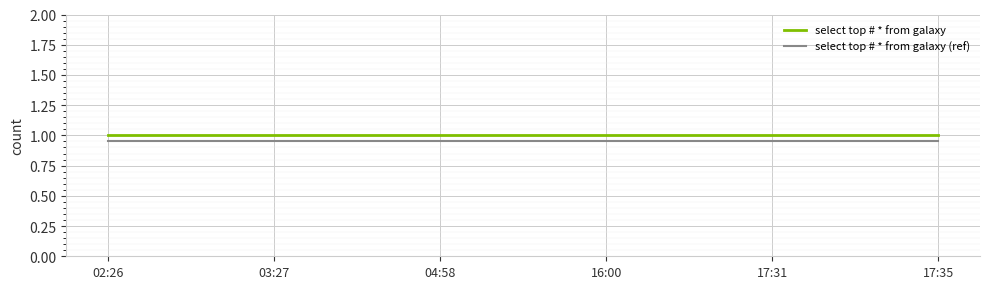

Is the value of select top # * from galaxy at 17:35 greater than the value of select top # * from galaxy (ref) at 04:58?

Yes